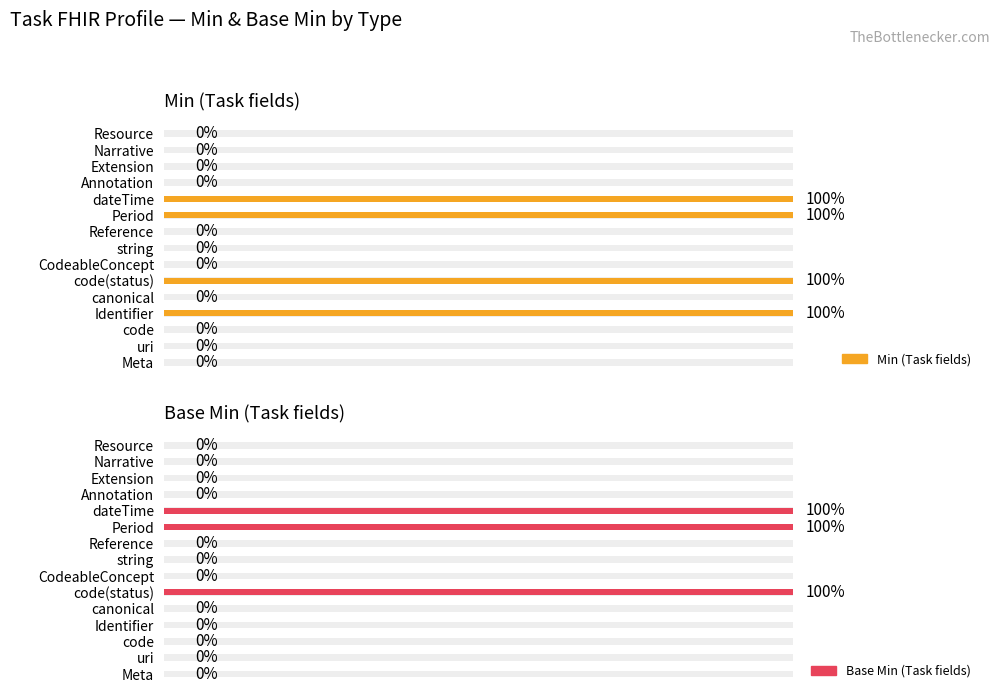

True or false: Min (Task fields) has a value of 0 at dateTime.

False